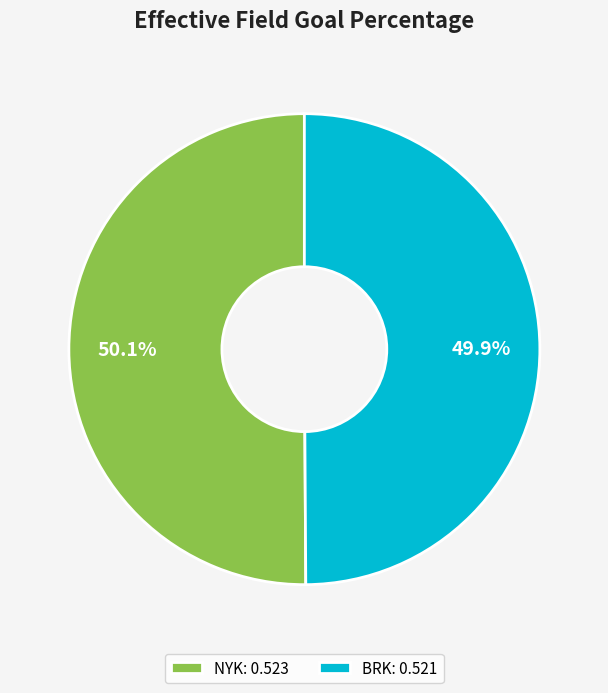

To the nearest percent, what is the average slice percentage?

50%